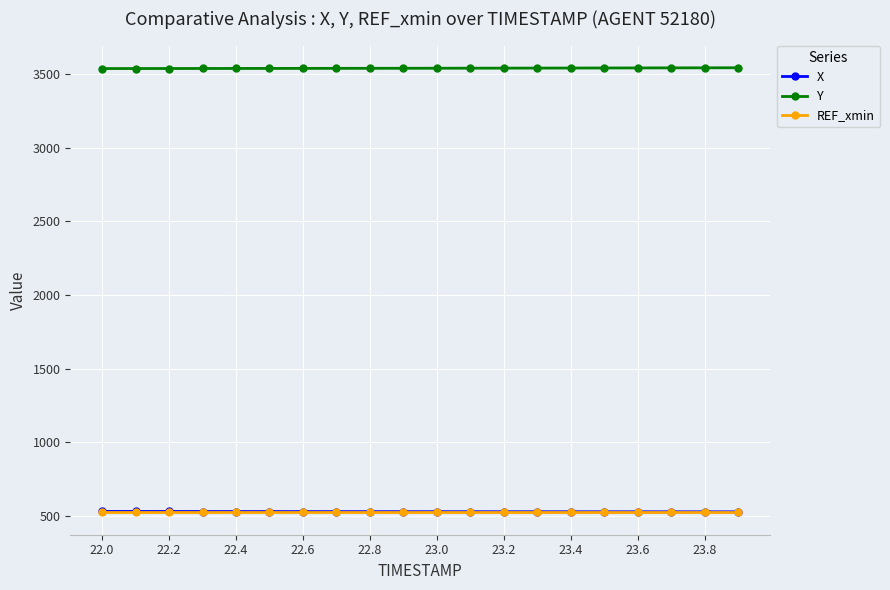

What are all the series names shown in the legend?

X, Y, REF_xmin